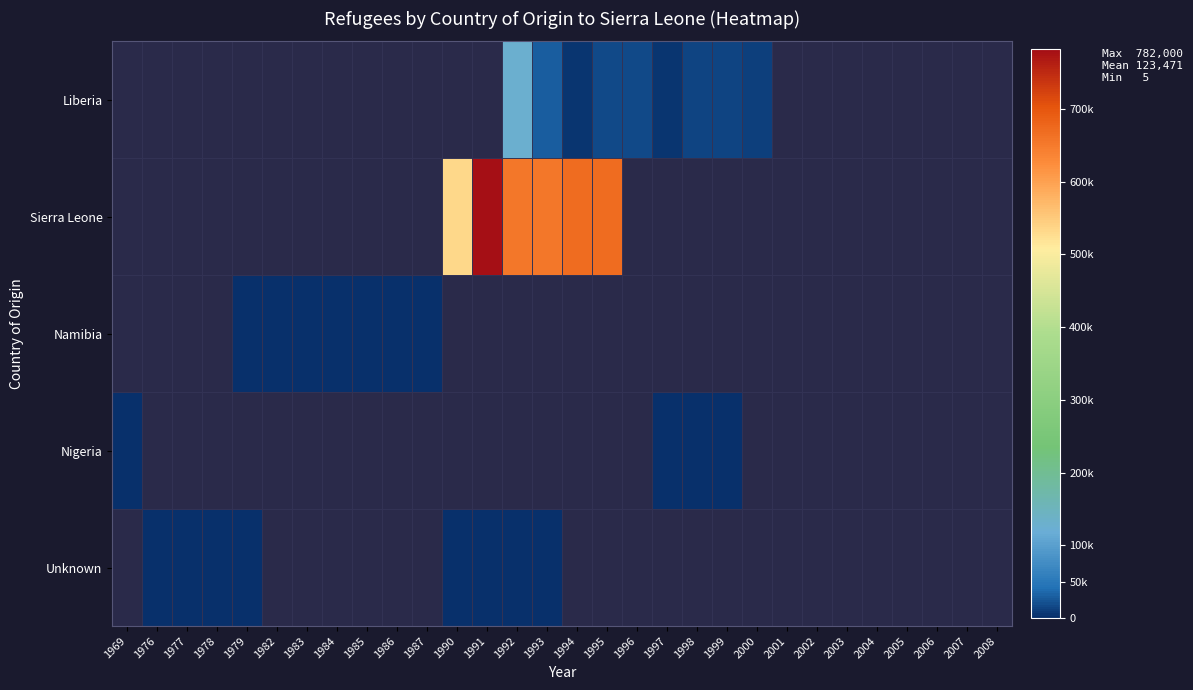

Which category has the lowest value in the Liberia series?

1969